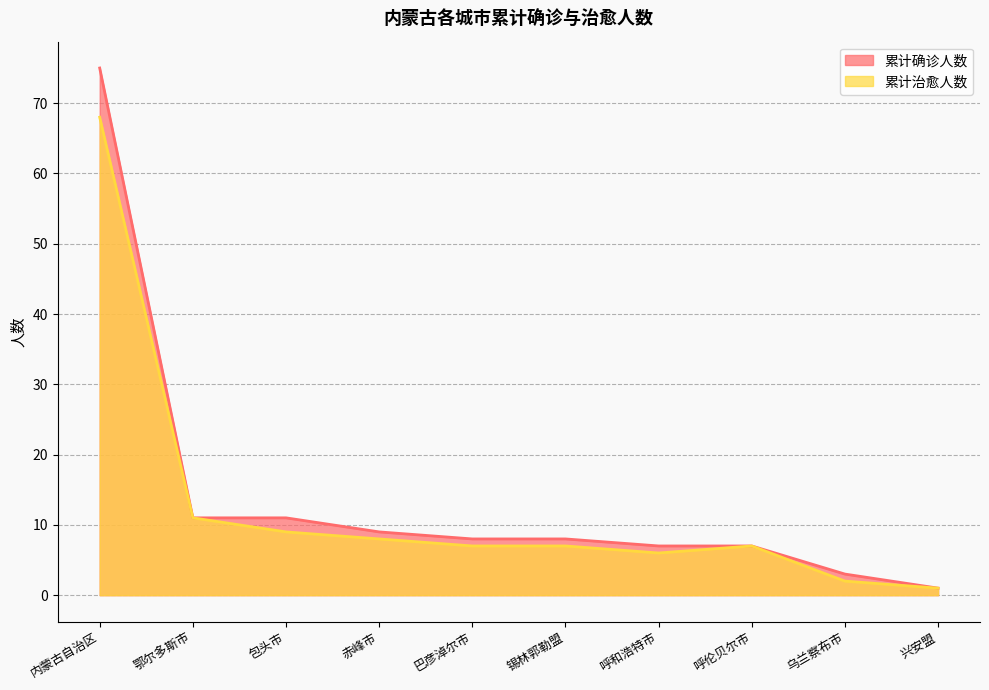

True or false: 累计确诊人数 and 累计治愈人数 intersect in this chart.

False